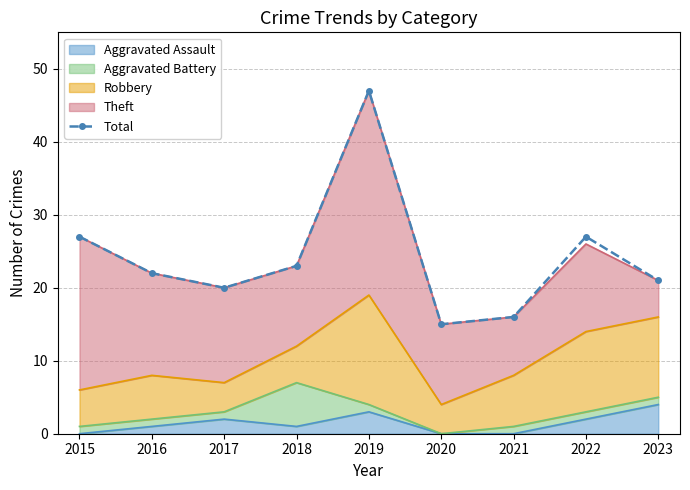

What is the sum of all values?

218